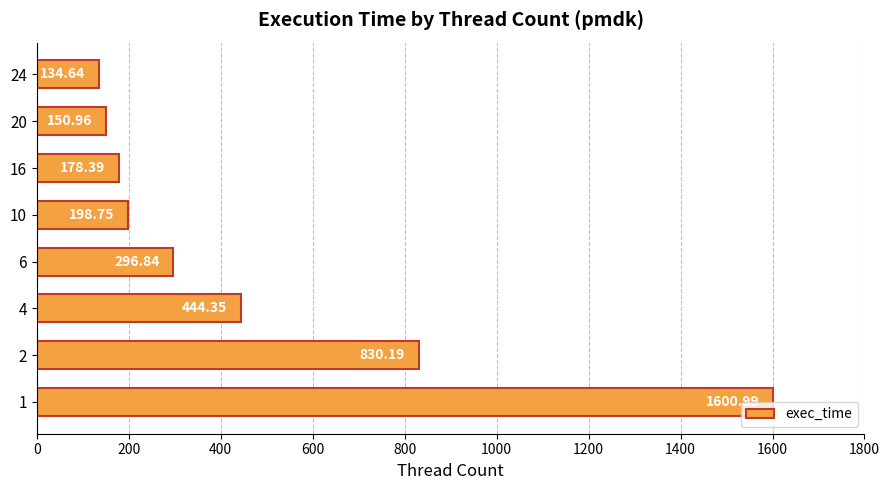

List the labels in order of value, smallest first.

24, 20, 16, 10, 6, 4, 2, 1